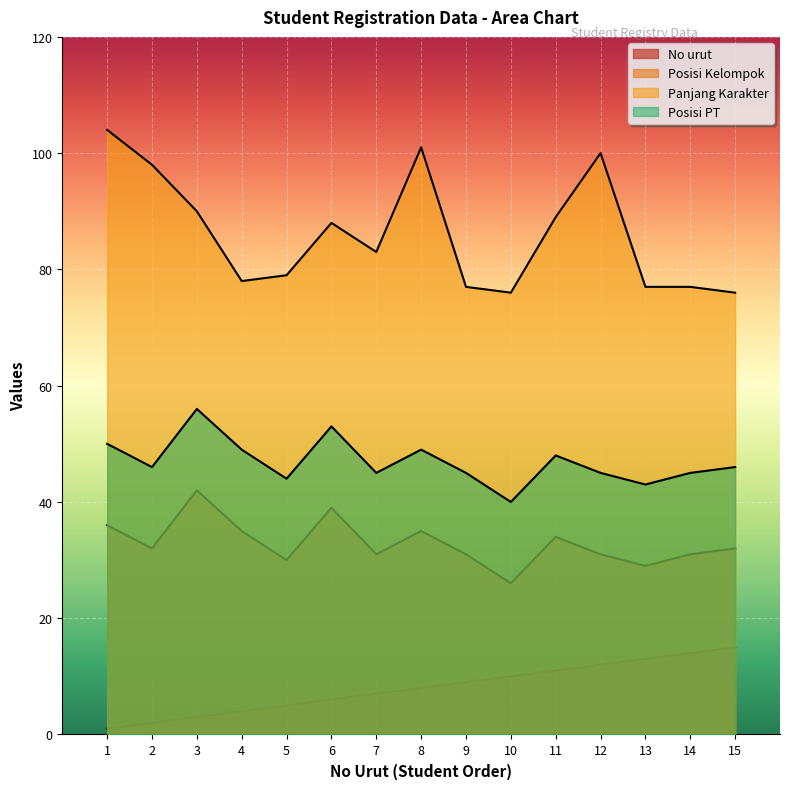

Reading left to right, extract all data points from this chart.

No urut: 1	2	3	4	5	6	7	8	9	10	11	12	13	14	15
Posisi Kelompok: 36	32	42	35	30	39	31	35	31	26	34	31	29	31	32
Panjang Karakter: 104	98	90	78	79	88	83	101	77	76	89	100	77	77	76
Posisi PT: 50	46	56	49	44	53	45	49	45	40	48	45	43	45	46